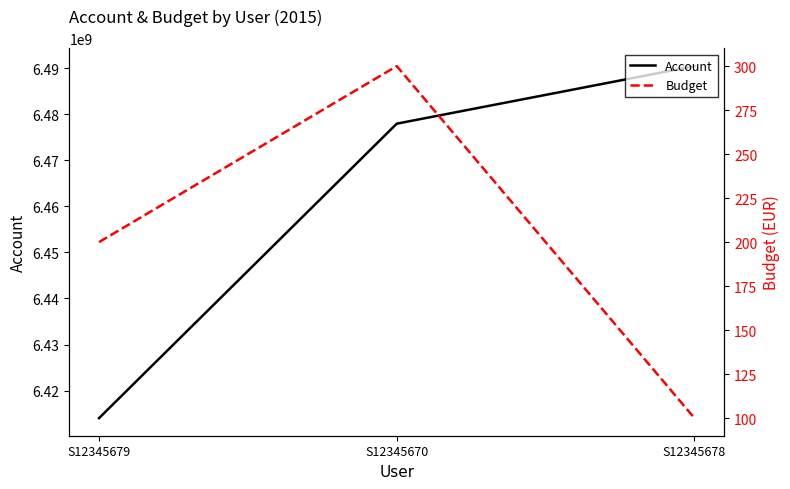

What is the value of the Account point at the 3rd from the left?

6490512000